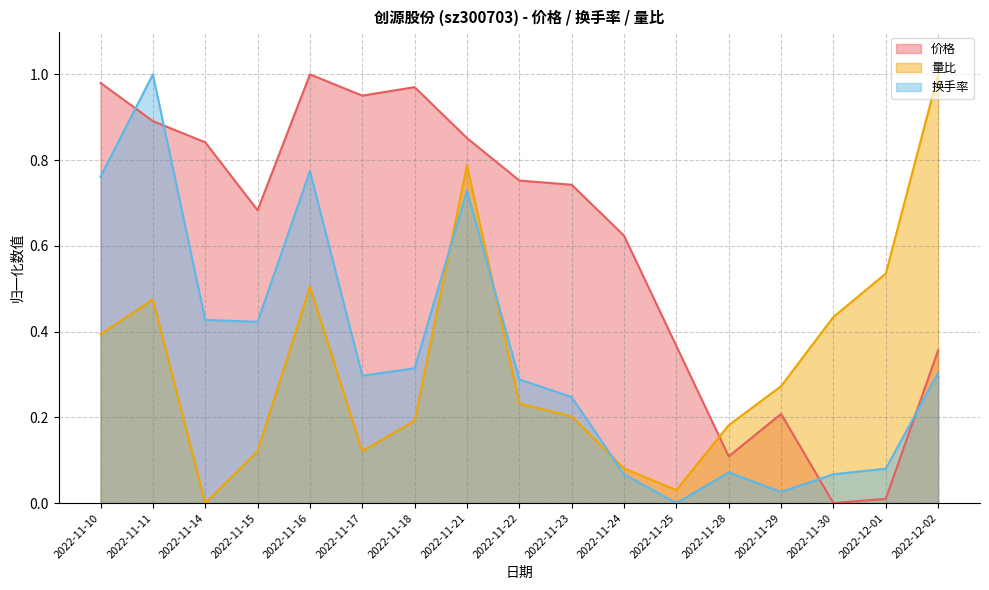

At which category is the sum across all series the highest?

2022-11-21